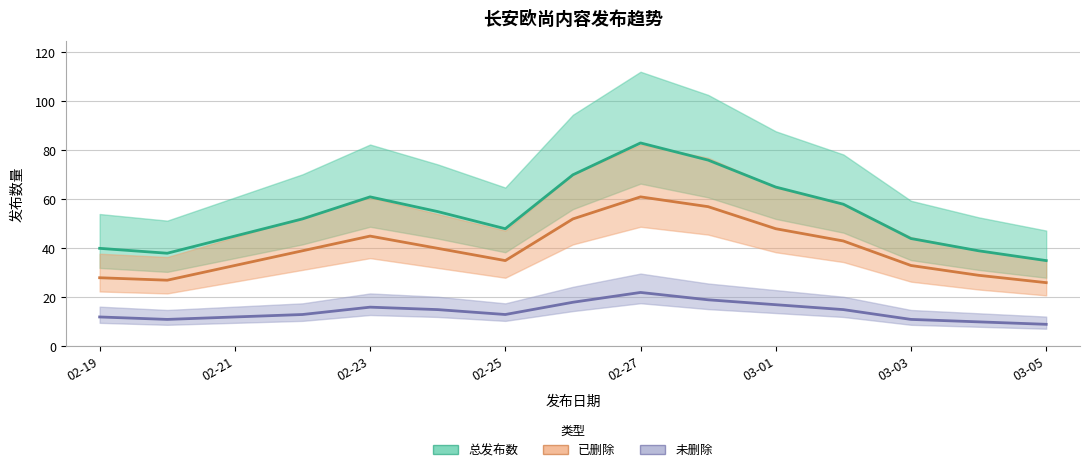

What is the greatest value displayed?

83